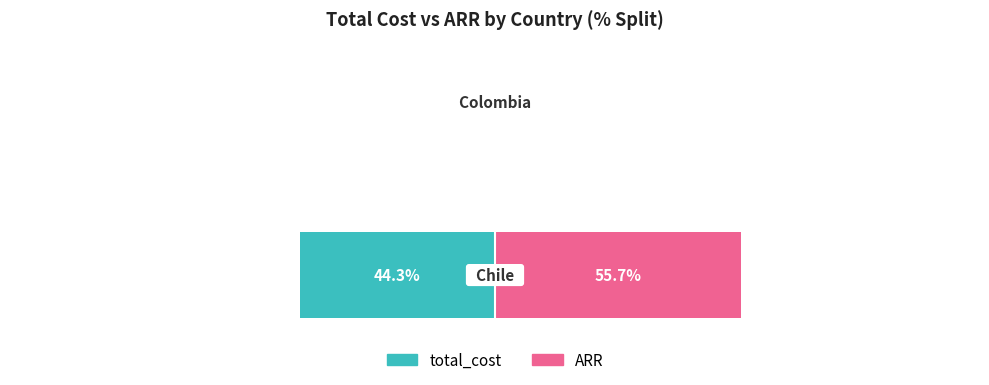

What are all the series names shown in the legend?

total_cost, ARR